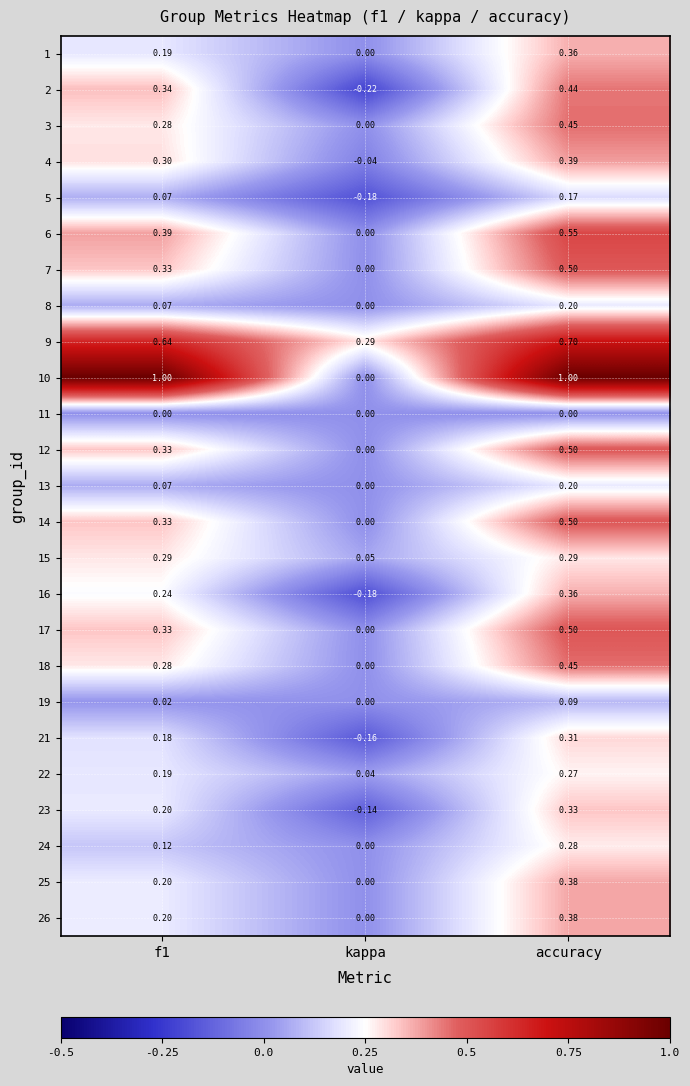

Which category has the lowest value across all series?

kappa